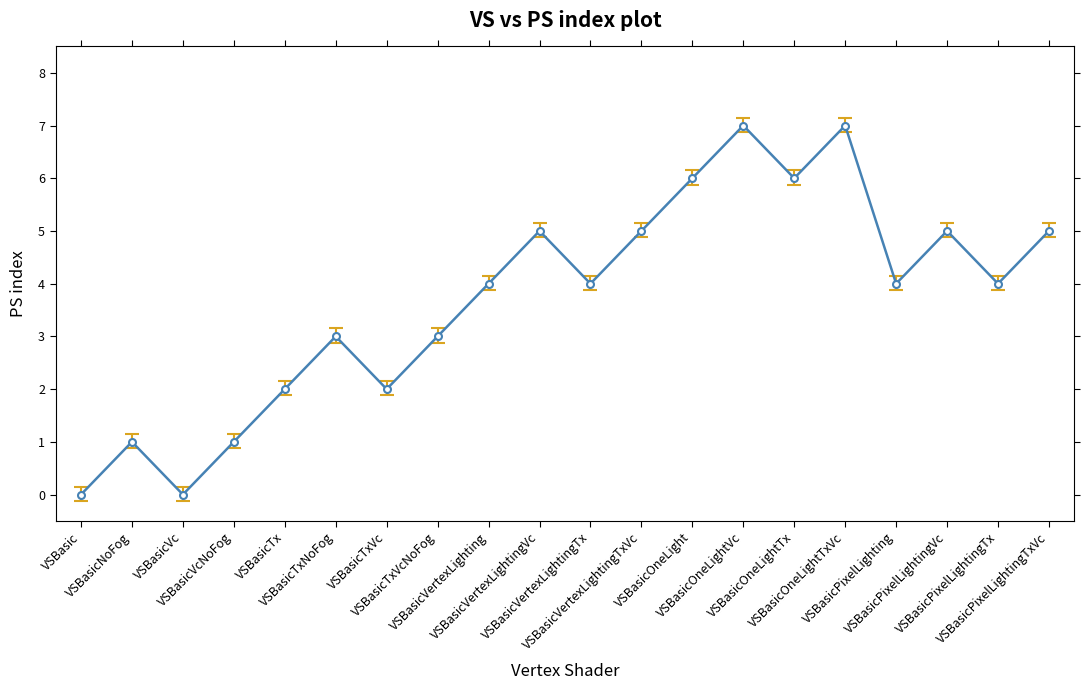

Reading left to right, transcribe all the data shown in this chart.

0	1	0	1	2	3	2	3	4	5	4	5	6	7	6	7	4	5	4	5